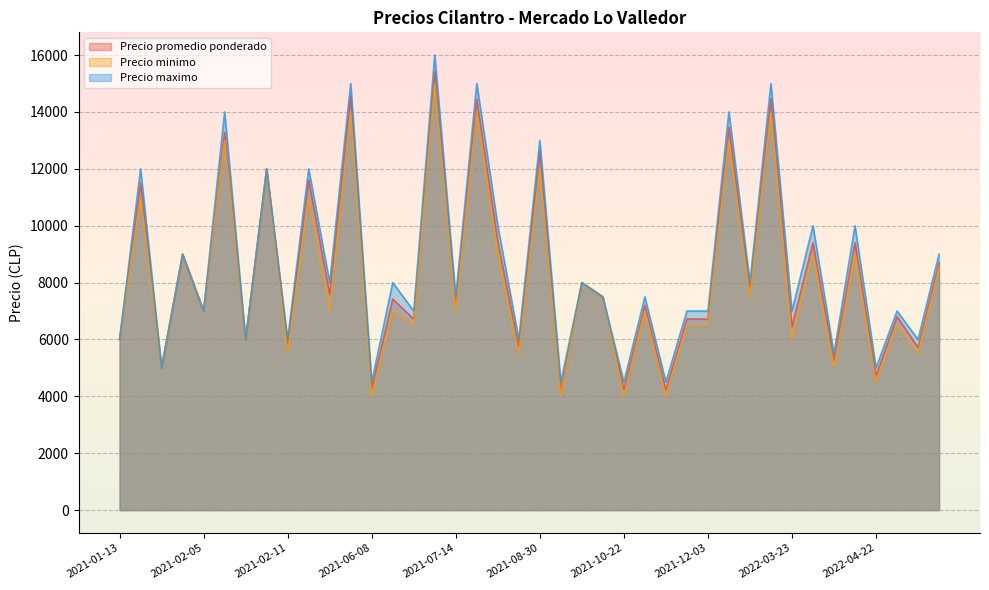

What is the maximum value shown in the chart?

16000